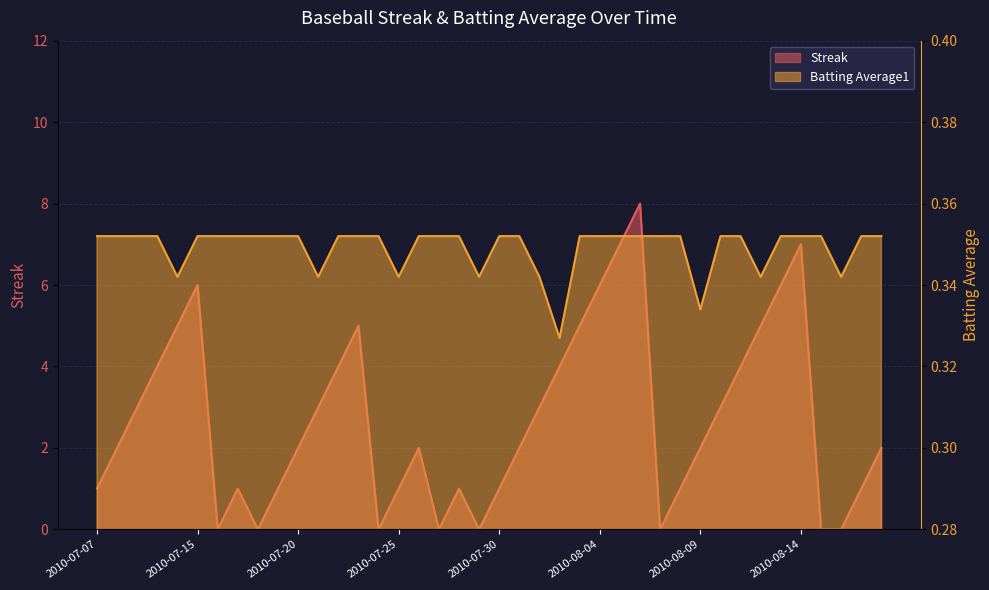

Which series has the largest total across all categories?

Streak